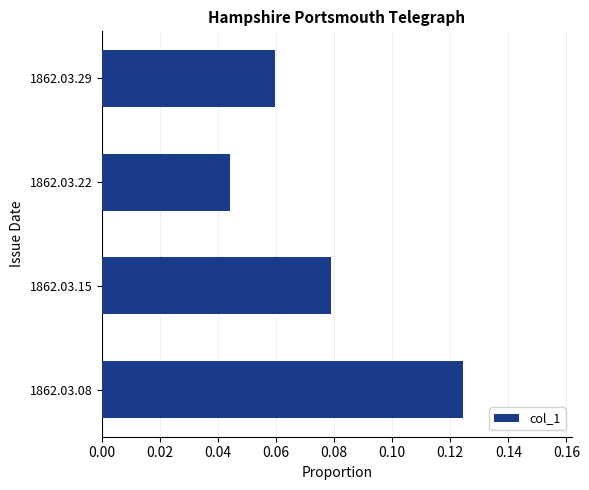

What is the sum of all values?

0.3